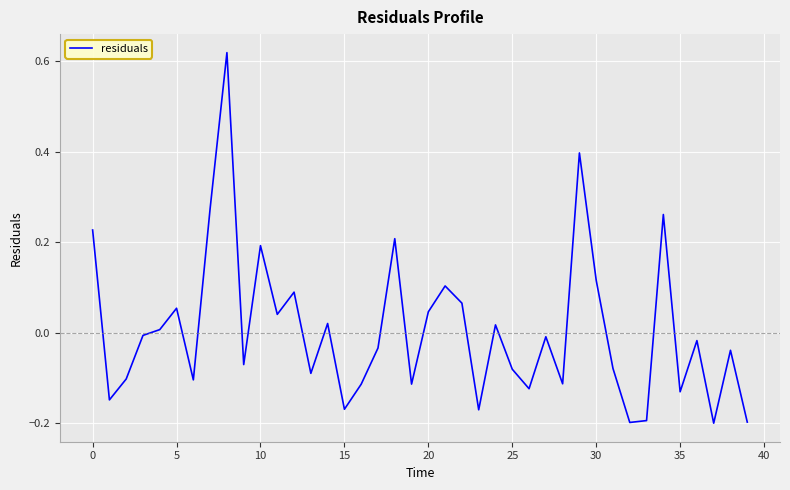

What is the difference between the maximum and minimum values?

0.8